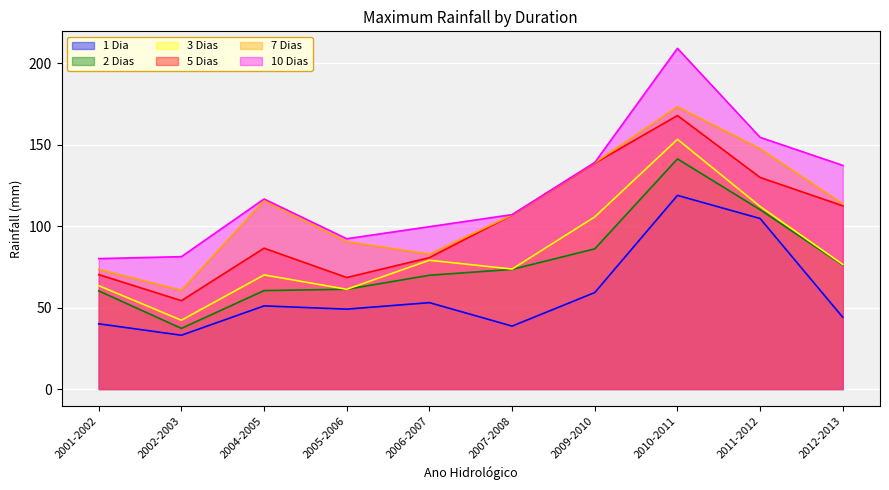

Which series has the largest range (max minus min)?

10 Dias